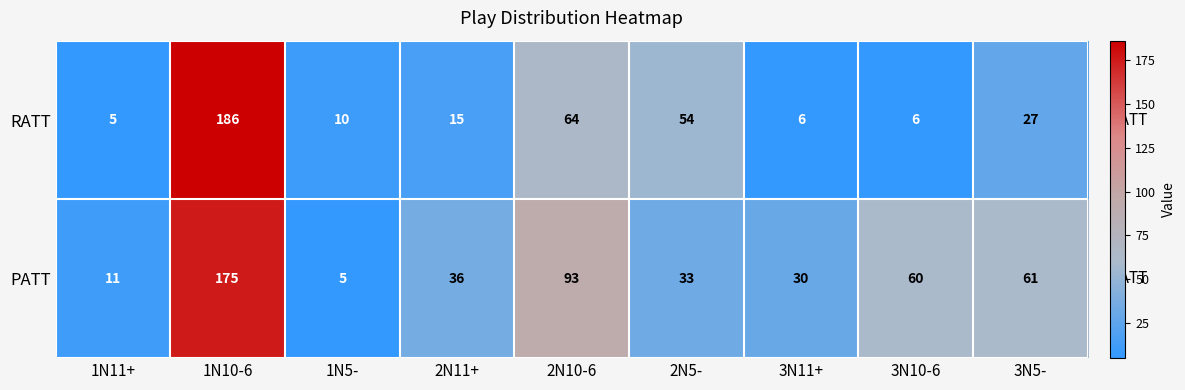

Which series has the largest range (max minus min)?

RATT